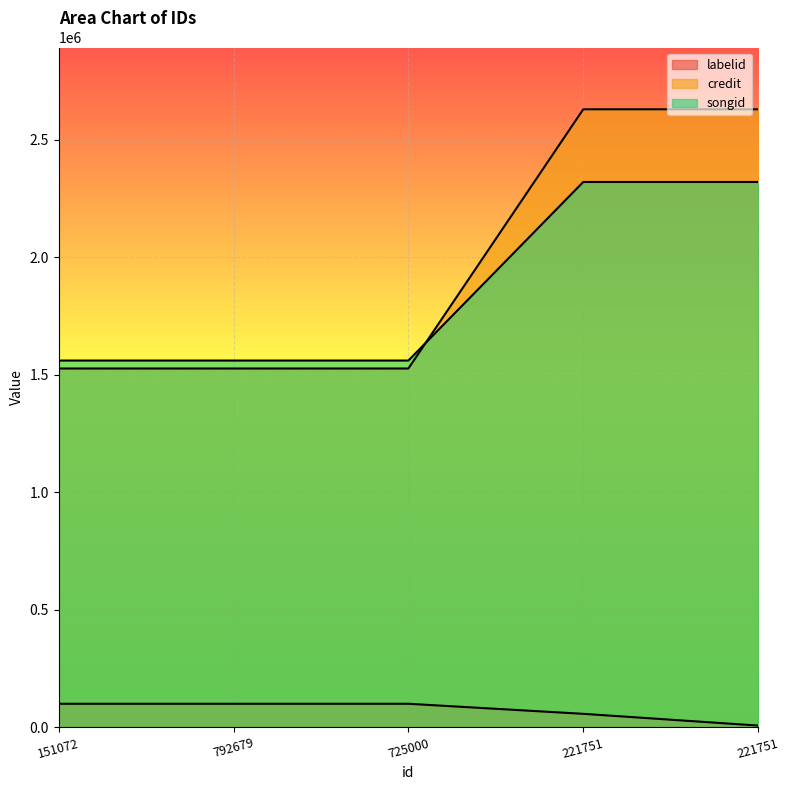

How many lines are shown in the chart?

3